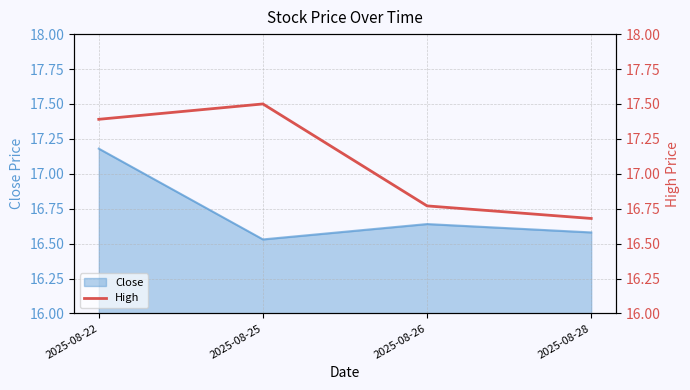

Reading right to left, extract all data points from this chart.

2025-08-28=16.7	2025-08-26=16.8	2025-08-25=17.5	2025-08-22=17.4